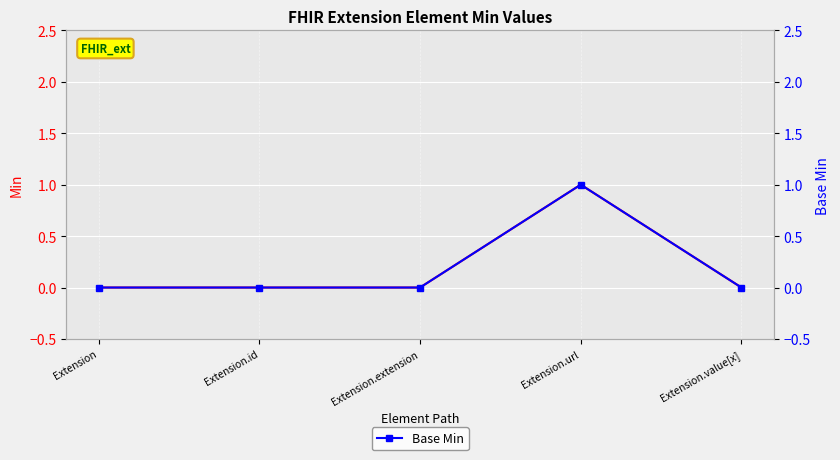

What is the label of the 1st point from the right?

Extension.value[x]